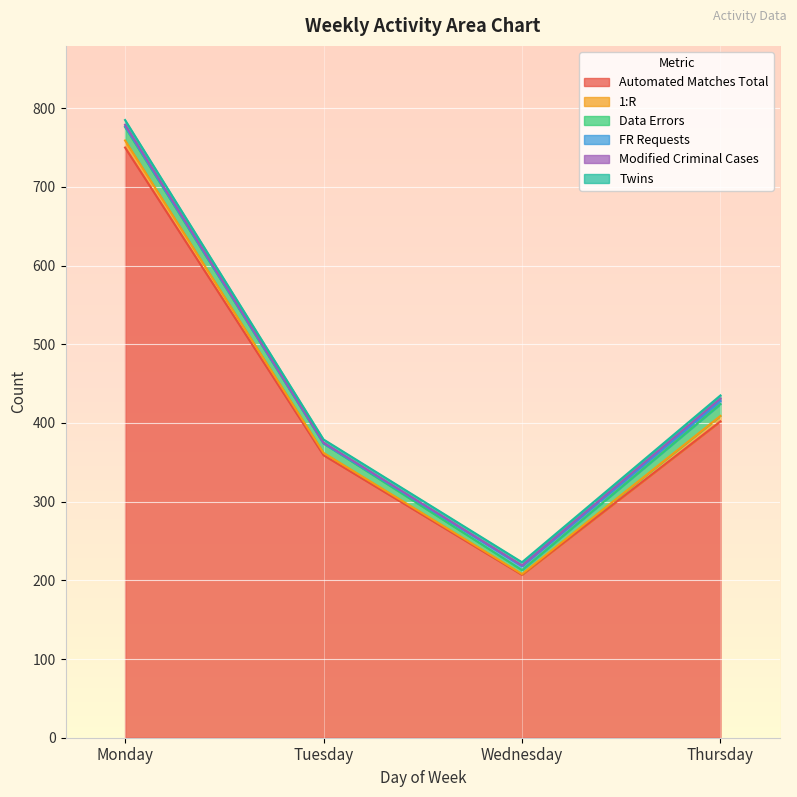

How many interior local valleys does the FR Requests series have?

1